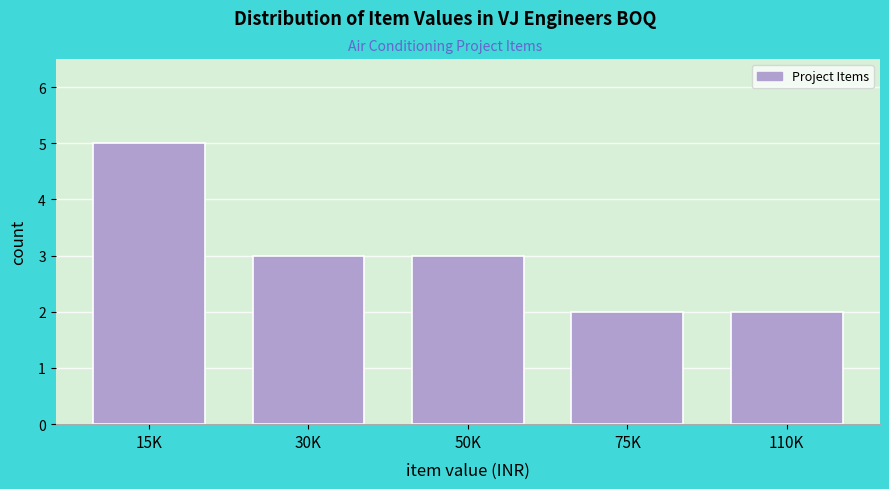

Reading left to right, extract all data points from this chart.

15K=5	30K=3	50K=3	75K=2	110K=2